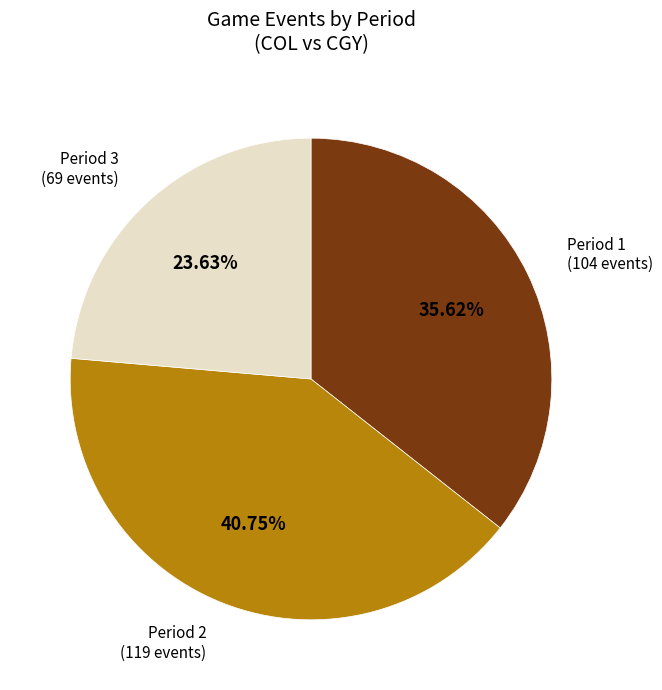

Is there any slice that represents more than half of the pie?

No